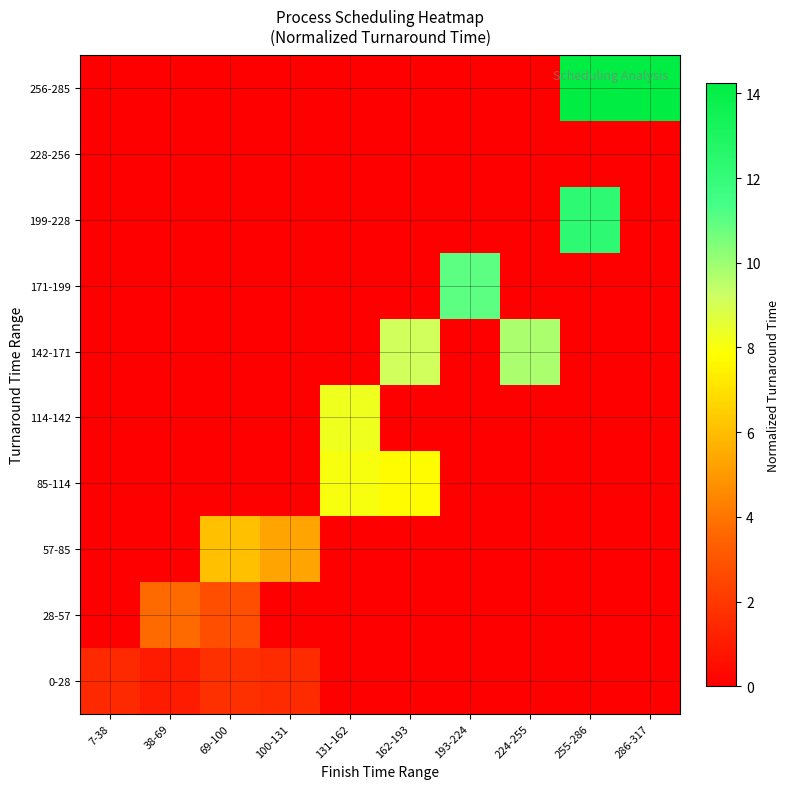

Which series has the widest spread of values?

256-285